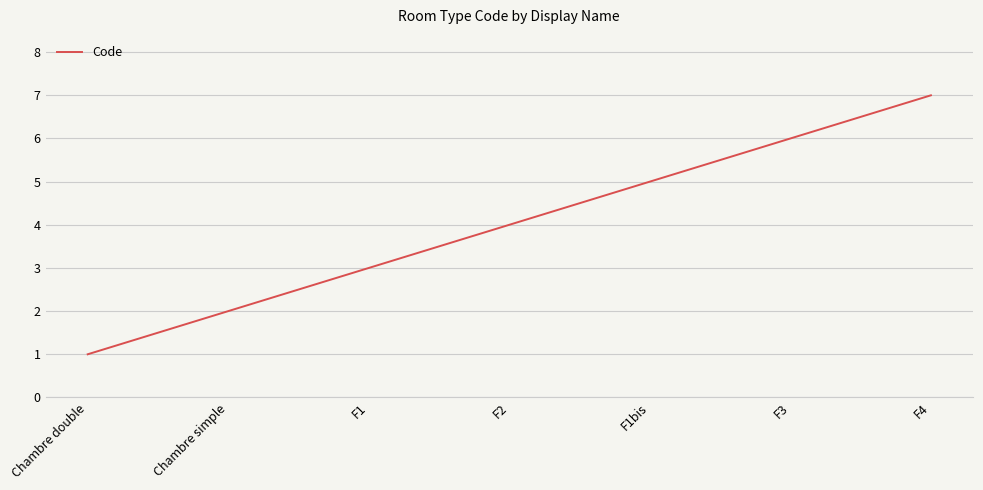

At which label is the value closest to 4?

F2